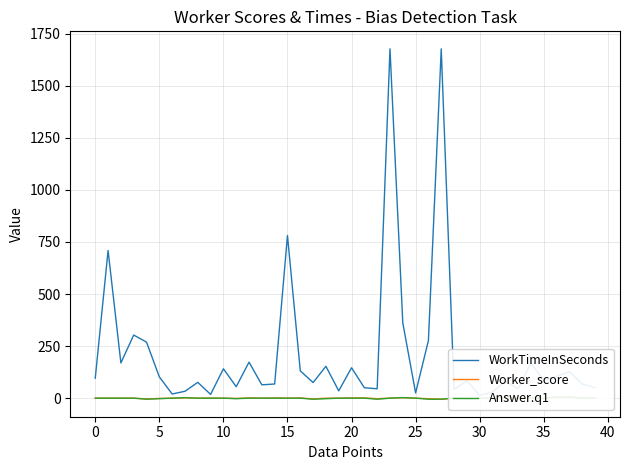

How many series are shown in this chart?

3